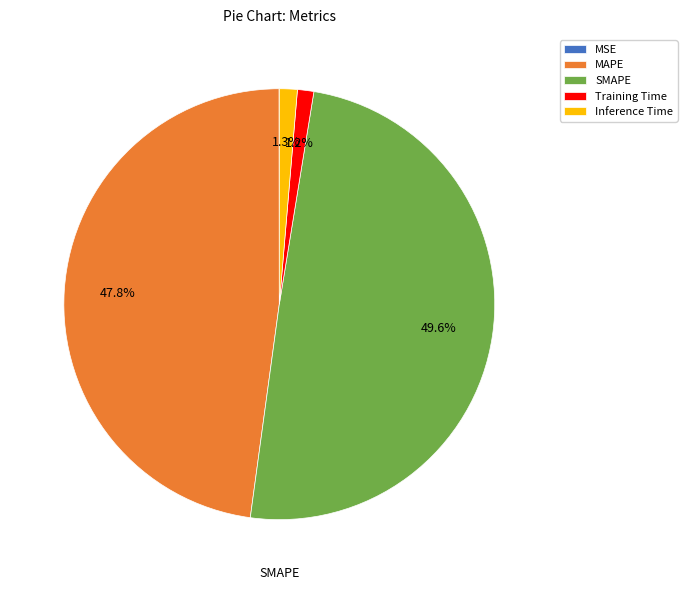

The Inference Time slice represents 1% of the pie. True or false?

True